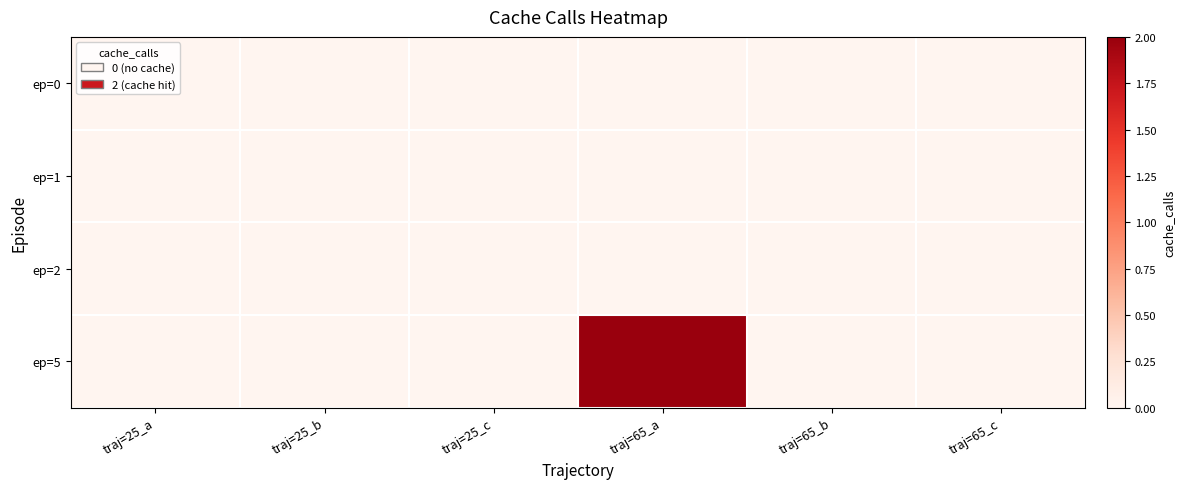

Reading left to right, extract all data points from this chart.

ep=0: traj=25_a=0	traj=25_b=0	traj=25_c=0	traj=65_a=0	traj=65_b=0	traj=65_c=0
ep=1: traj=25_a=0	traj=25_b=0	traj=25_c=0	traj=65_a=0	traj=65_b=0	traj=65_c=0
ep=2: traj=25_a=0	traj=25_b=0	traj=25_c=0	traj=65_a=0	traj=65_b=0	traj=65_c=0
ep=5: traj=25_a=0	traj=25_b=0	traj=25_c=0	traj=65_a=2	traj=65_b=0	traj=65_c=0